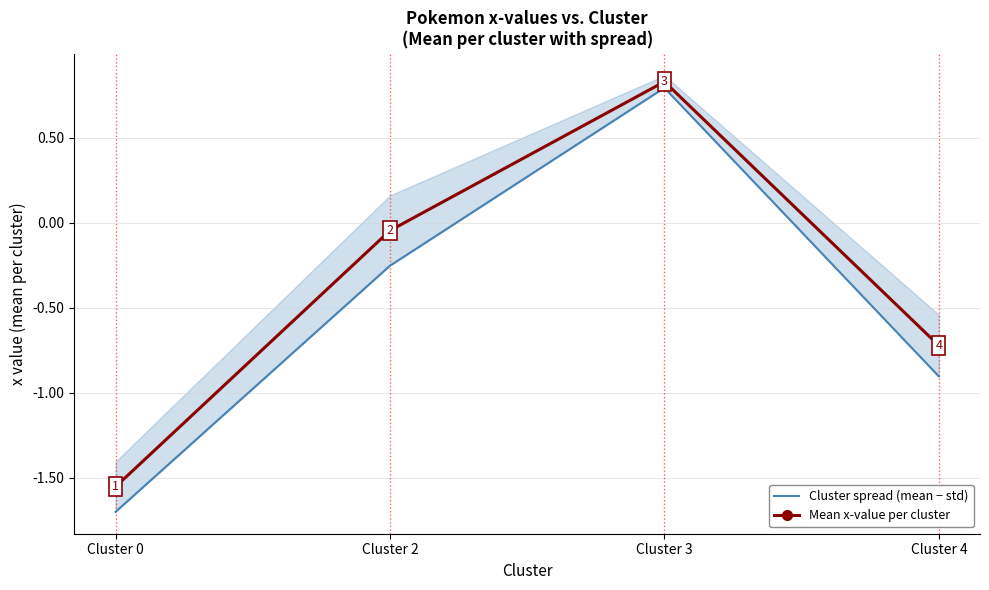

How many values in the Cluster spread (mean − std) series are below 0?

3